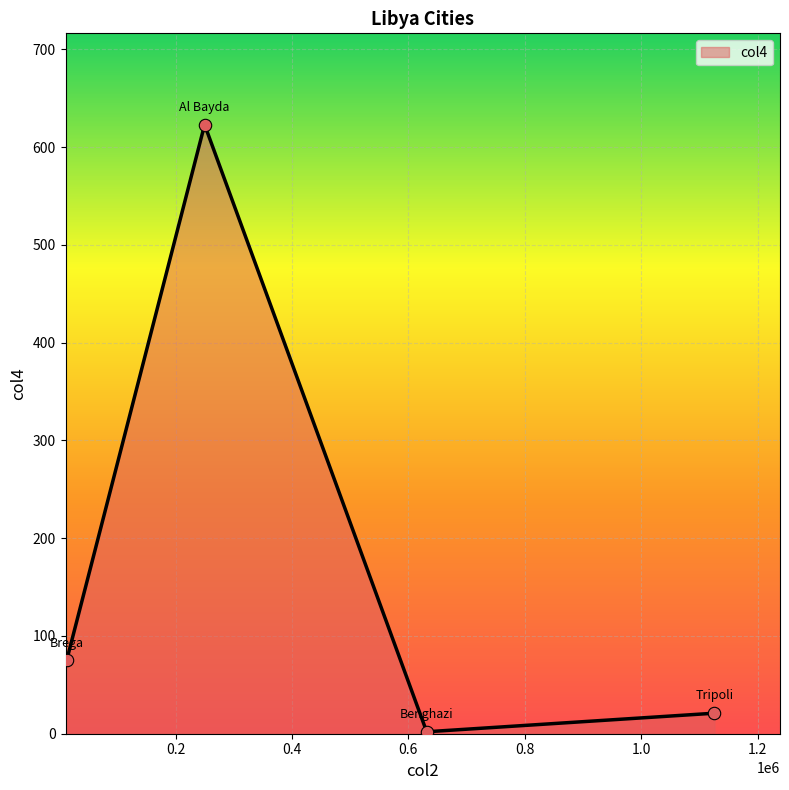

True or false: the data has more than 0 interior local peaks.

True